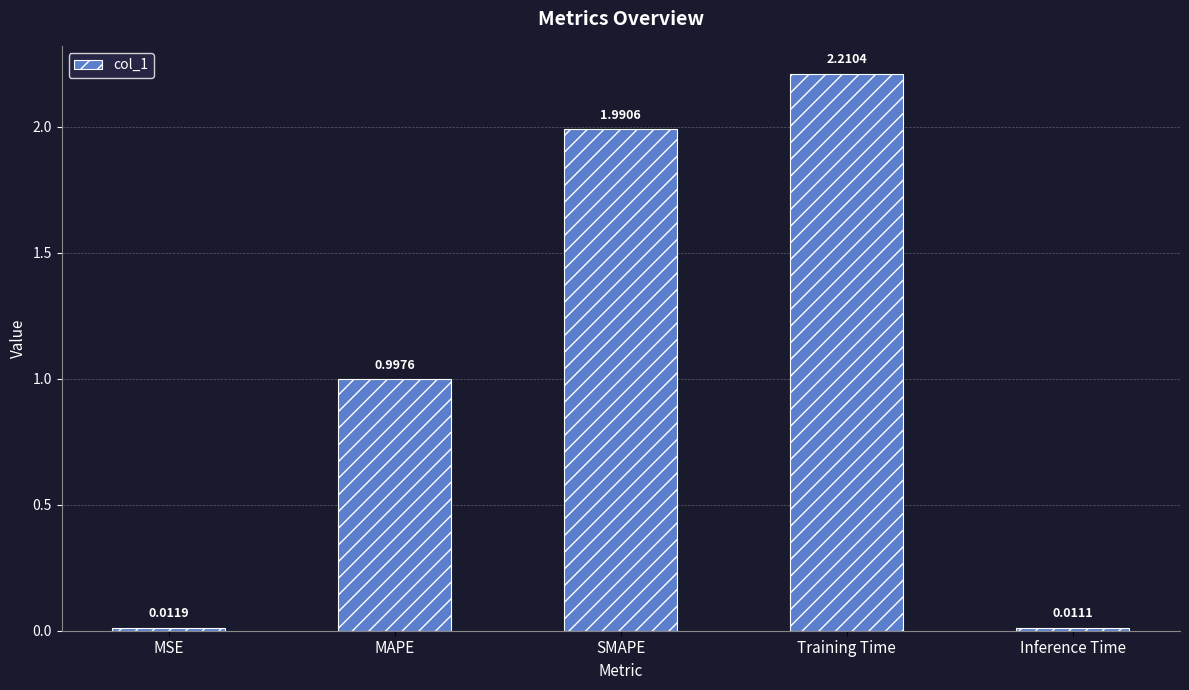

Does the chart contain any negative values?

No